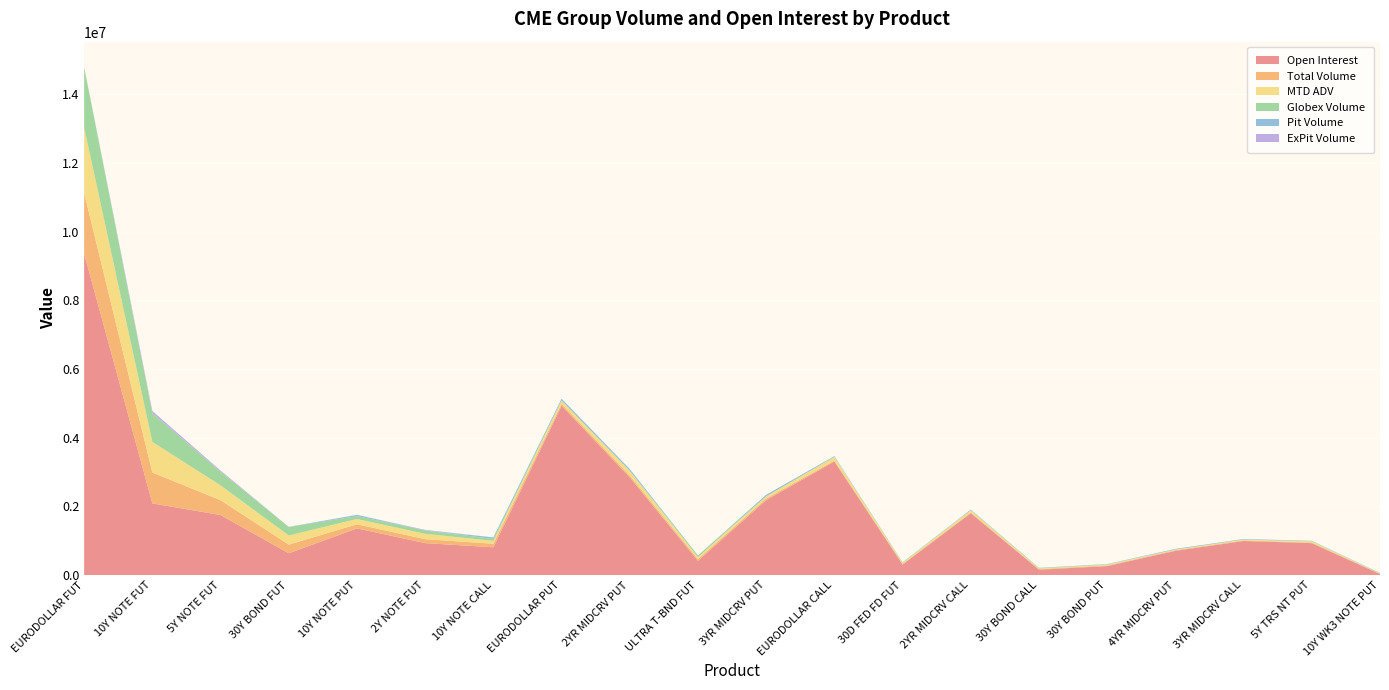

Reading right to left, list all the values displayed in this chart.

Open Interest: 25852	926929	989769	703105	258646	152994	1799821	303228	3304219	2181040	411034	2842306	4929402	806827	928035	1356600	631826	1746217	2084847	9360493
Total Volume: 14729	16613	17450	18575	18707	19539	20267	22157	26695	45050	51063	53167	57036	102429	115347	120538	251901	432006	899973	1765268
MTD ADV: 3620	35224	23941	20003	22126	16852	65173	22627	105563	64847	56529	136257	91879	83419	155270	154063	266639	430462	891167	1902056
Globex Volume: 9879	7941	1200	100	9360	15049	1767	22157	7195	1600	49411	3917	8044	55999	99415	82066	248267	399024	834931	1751824
Pit Volume: 4850	8672	16250	18475	9347	4490	18500	0	19500	43450	0	49250	48992	46430	306	38472	110	3233	5069	11444
ExPit Volume: 0	0	0	0	0	0	0	0	0	0	1652	0	0	0	15626	0	3524	29749	59973	2000